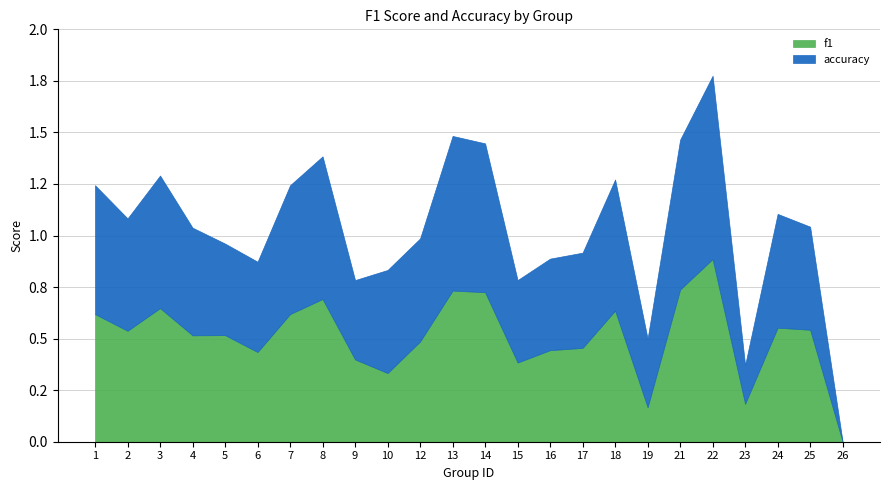

Which series changed the most between 12 and 14?

f1